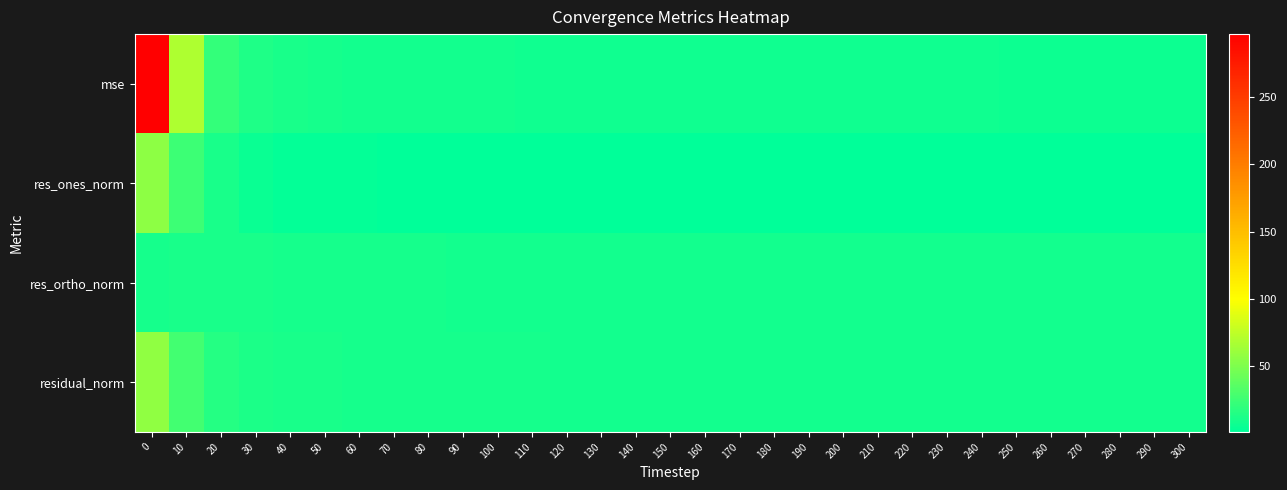

Reading right to left, list all the values displayed in this chart.

row_0: 6.9	6.9	7.1	7.0	7.0	7.0	7.2	7.2	7.4	7.4	7.4	7.5	7.7	7.6	7.7	7.8	7.9	7.8	8.0	8.2	8.3	8.3	8.6	8.9	9.4	10.4	11.2	13.3	22.0	69.3	296.4
row_1: 1.5	1.5	2.0	1.6	1.6	1.4	2.0	1.8	2.3	2.2	1.6	1.7	2.4	1.7	1.8	1.9	2.2	1.4	1.8	2.0	2.3	1.8	2.2	2.4	2.6	3.7	3.5	5.0	10.7	25.4	56.3
row_2: 8.6	8.6	8.6	8.6	8.6	8.7	8.7	8.7	8.7	8.8	8.8	8.9	8.9	9.0	9.0	9.1	9.0	9.2	9.2	9.3	9.3	9.4	9.5	9.6	9.8	10.1	10.5	11.0	11.3	10.7	9.7
row_3: 8.7	8.7	8.8	8.8	8.8	8.8	8.9	8.9	9.0	9.0	9.0	9.1	9.2	9.1	9.2	9.3	9.3	9.3	9.4	9.5	9.6	9.6	9.7	9.9	10.2	10.7	11.1	12.1	15.5	27.6	57.1